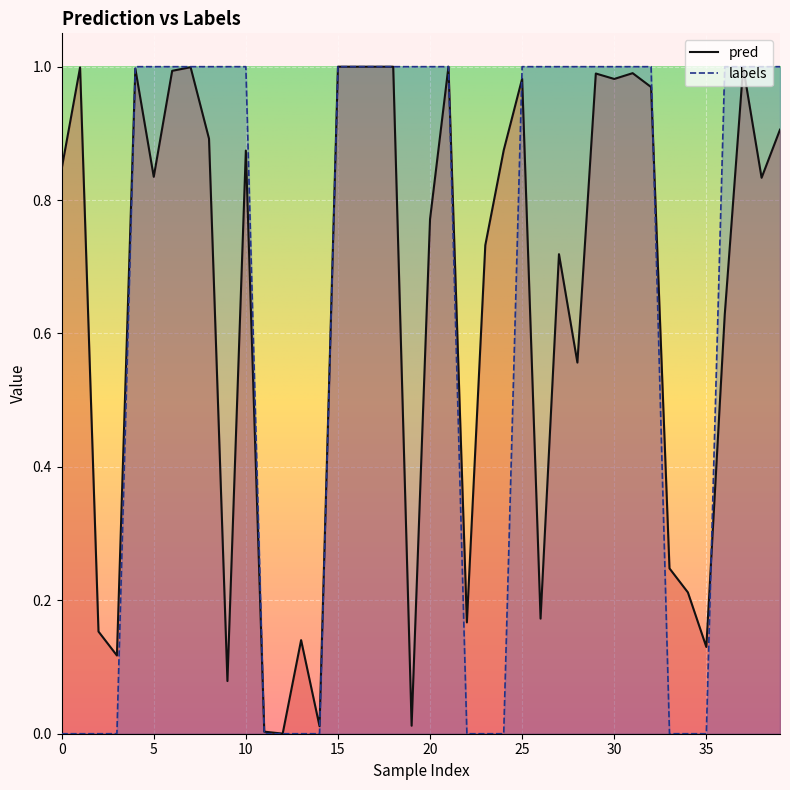

What is the total value across all series at 0?

0.8